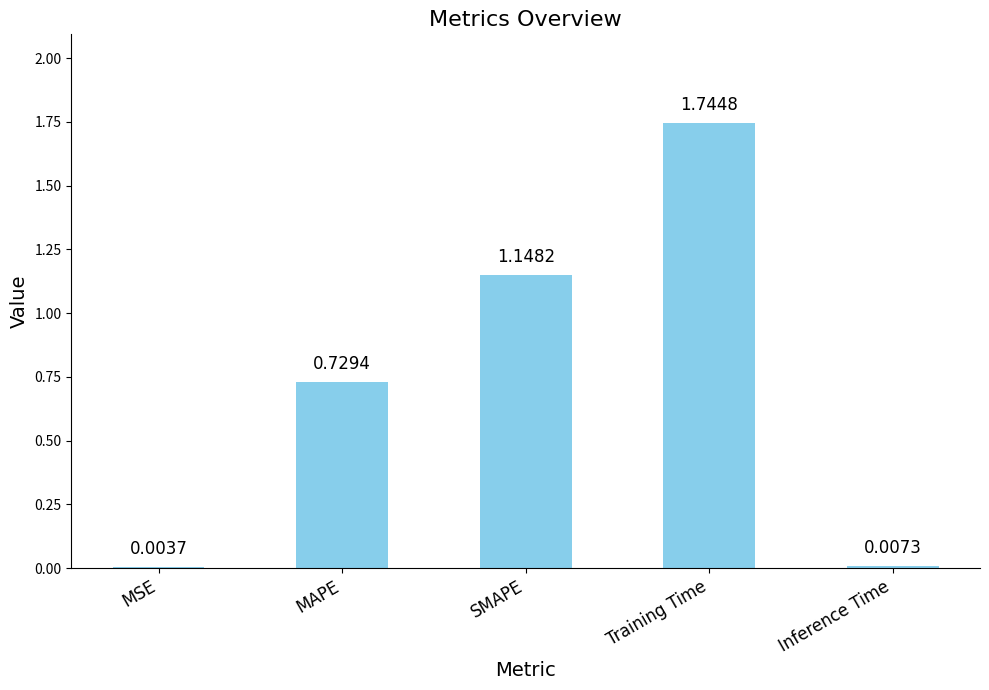

What is the sum of the values at SMAPE and Training Time?

2.9